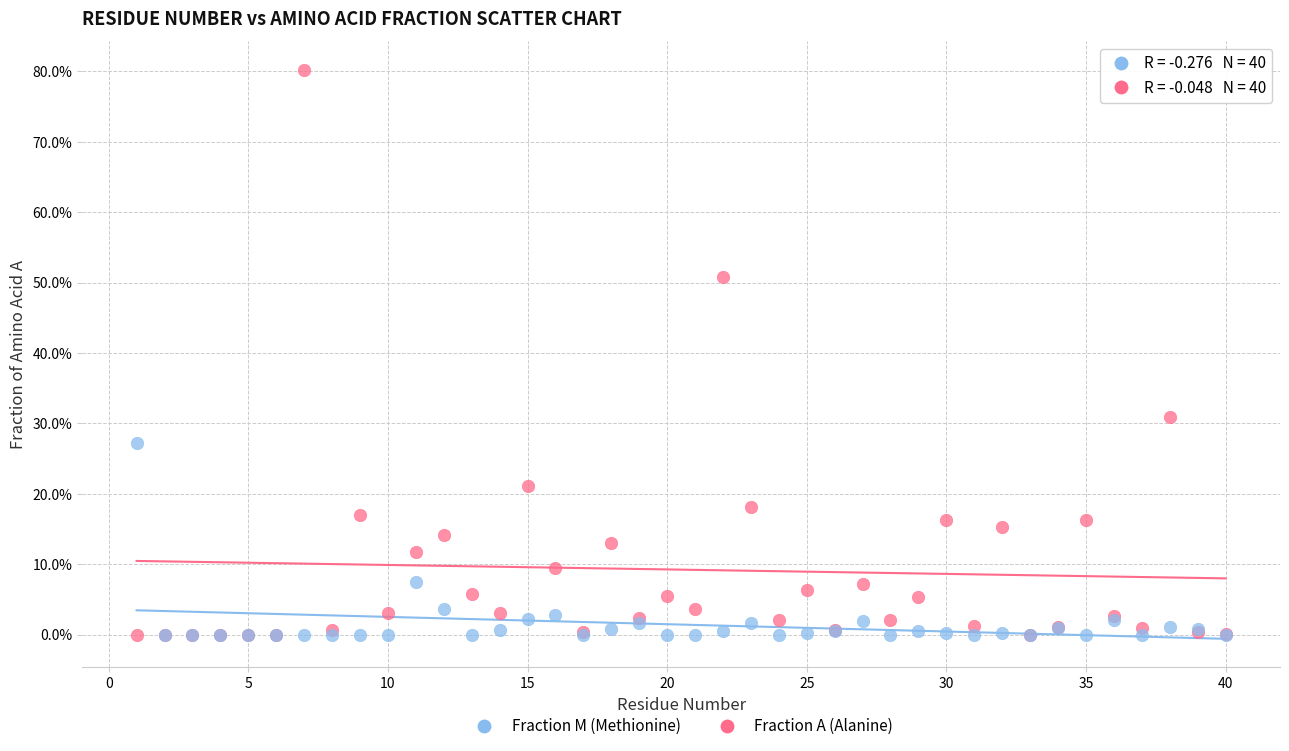

Which series reaches the maximum Y coordinate?

Fraction A (Alanine)